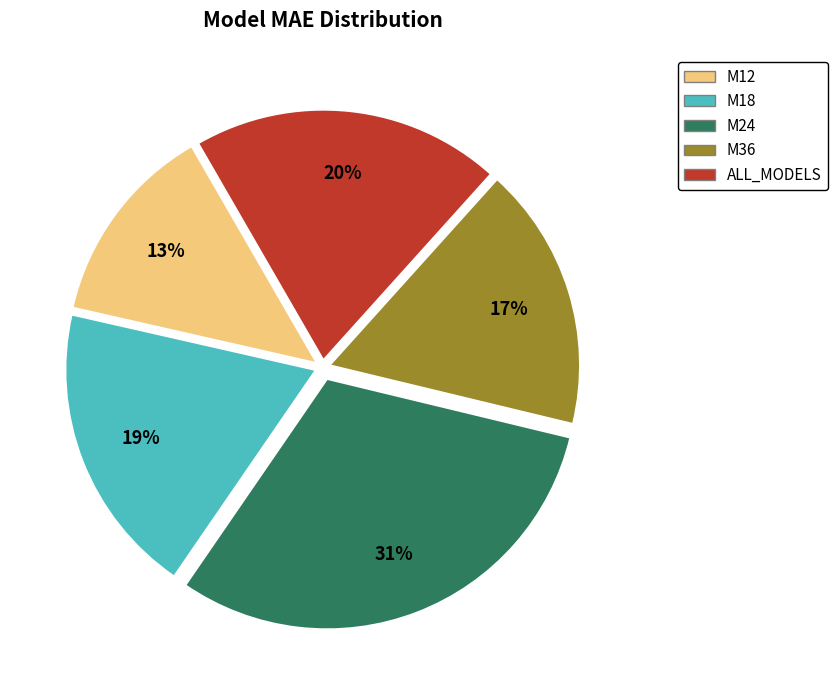

What is the smallest slice in the pie chart?

M12